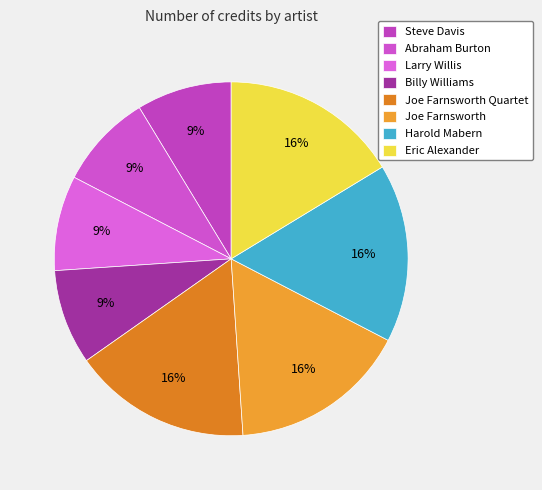

Combined, do Steve Davis and Harold Mabern account for over 50%?

No